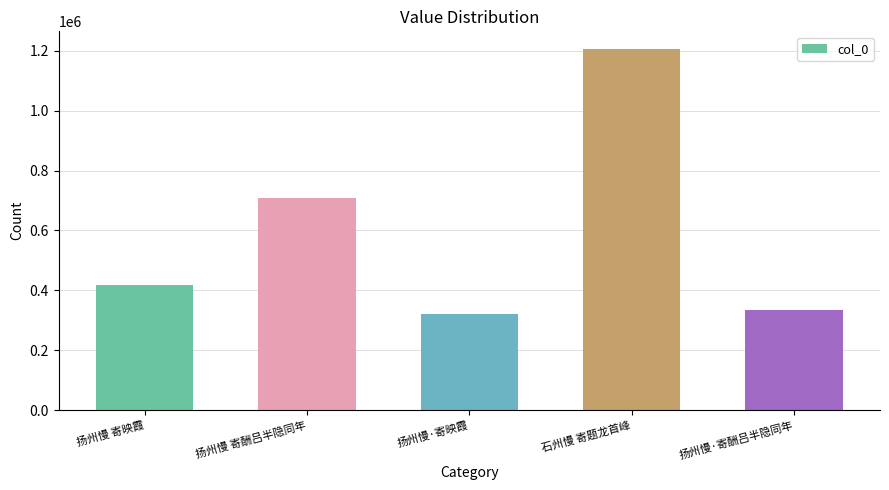

What position from the left is 石州慢 寄题龙首峰?

4